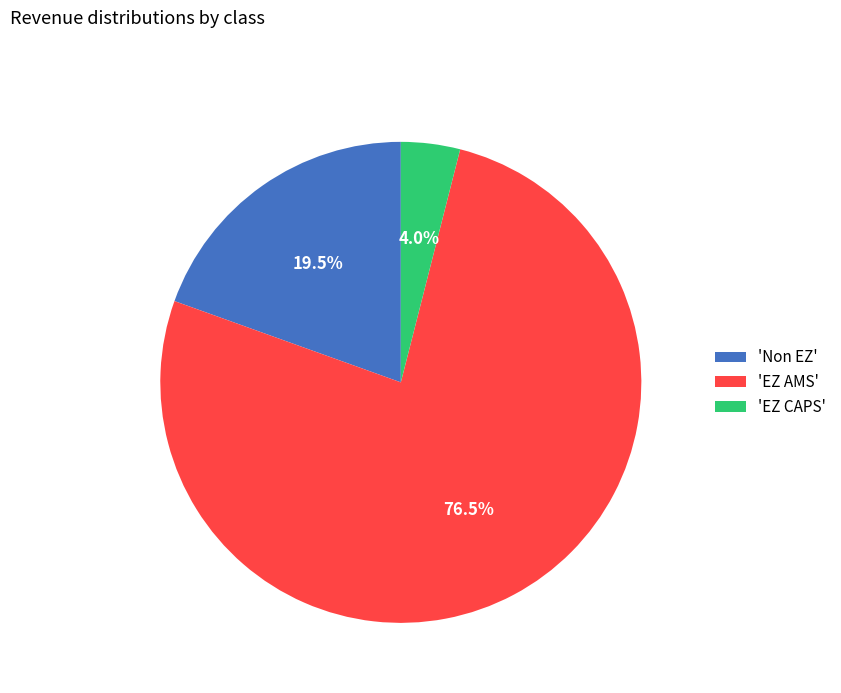

How much of the chart is everything except 'EZ CAPS'?

96.0%